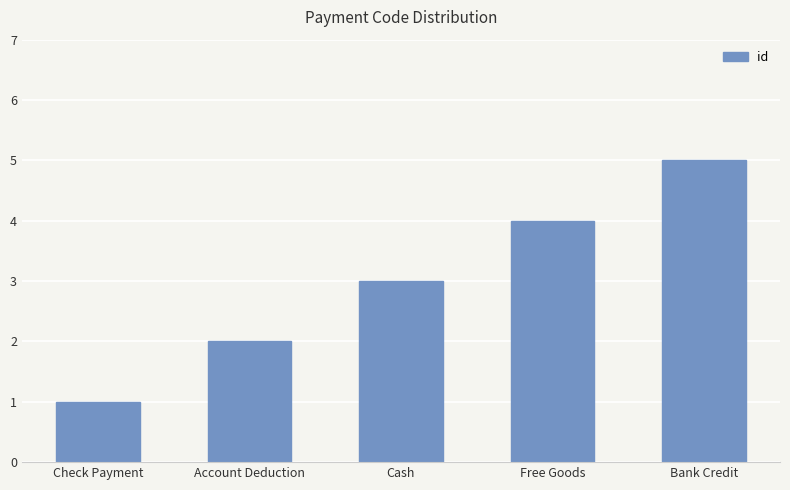

What is the change in value from Account Deduction to Cash?

+1